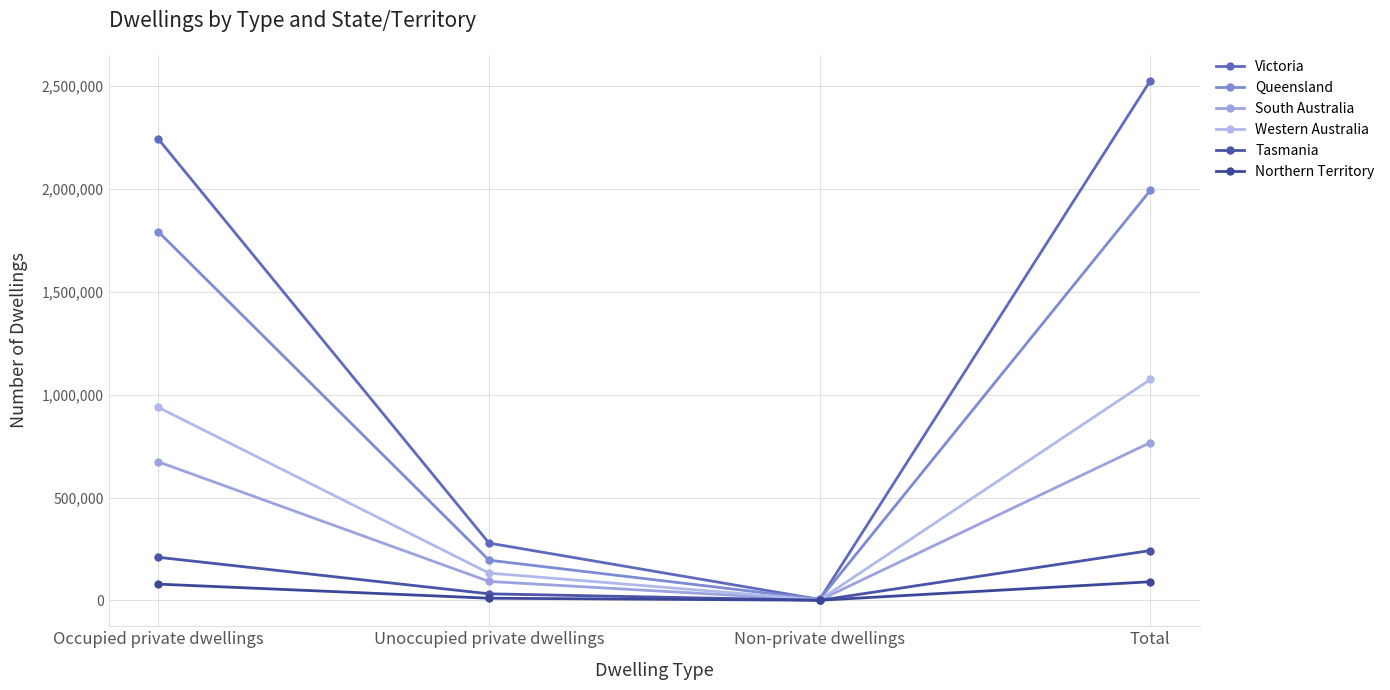

Is the value of Tasmania at Total greater than the value of Western Australia at Non-private dwellings?

Yes